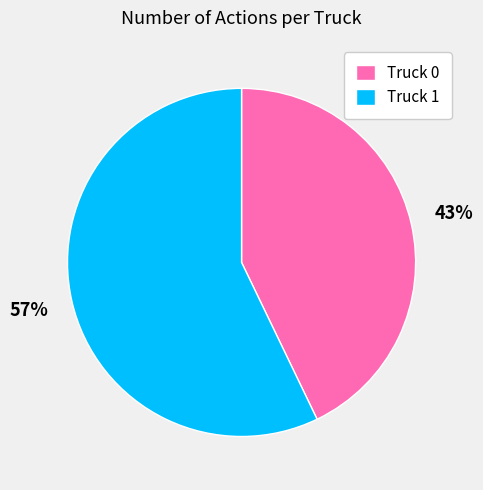

Is there any slice that represents more than half of the pie?

Yes